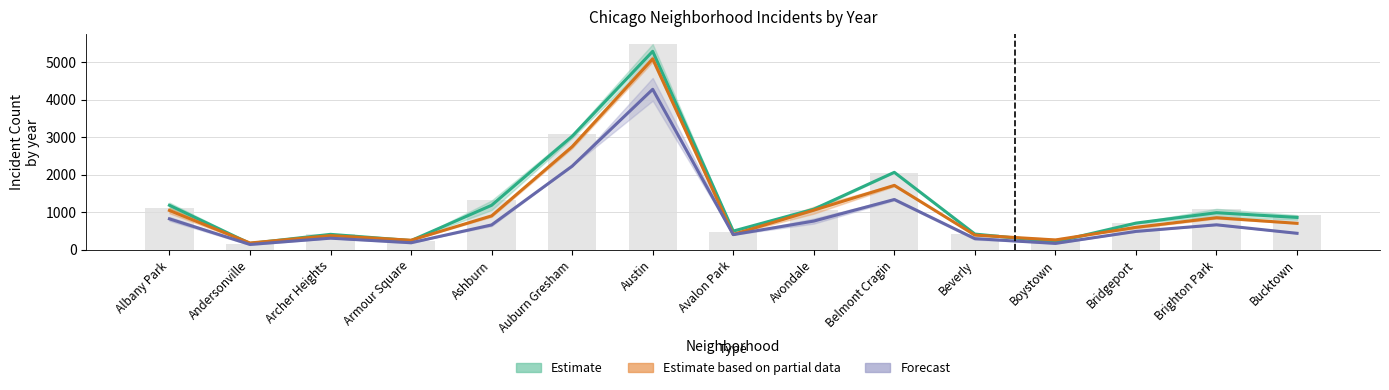

Does the chart contain any negative values?

No